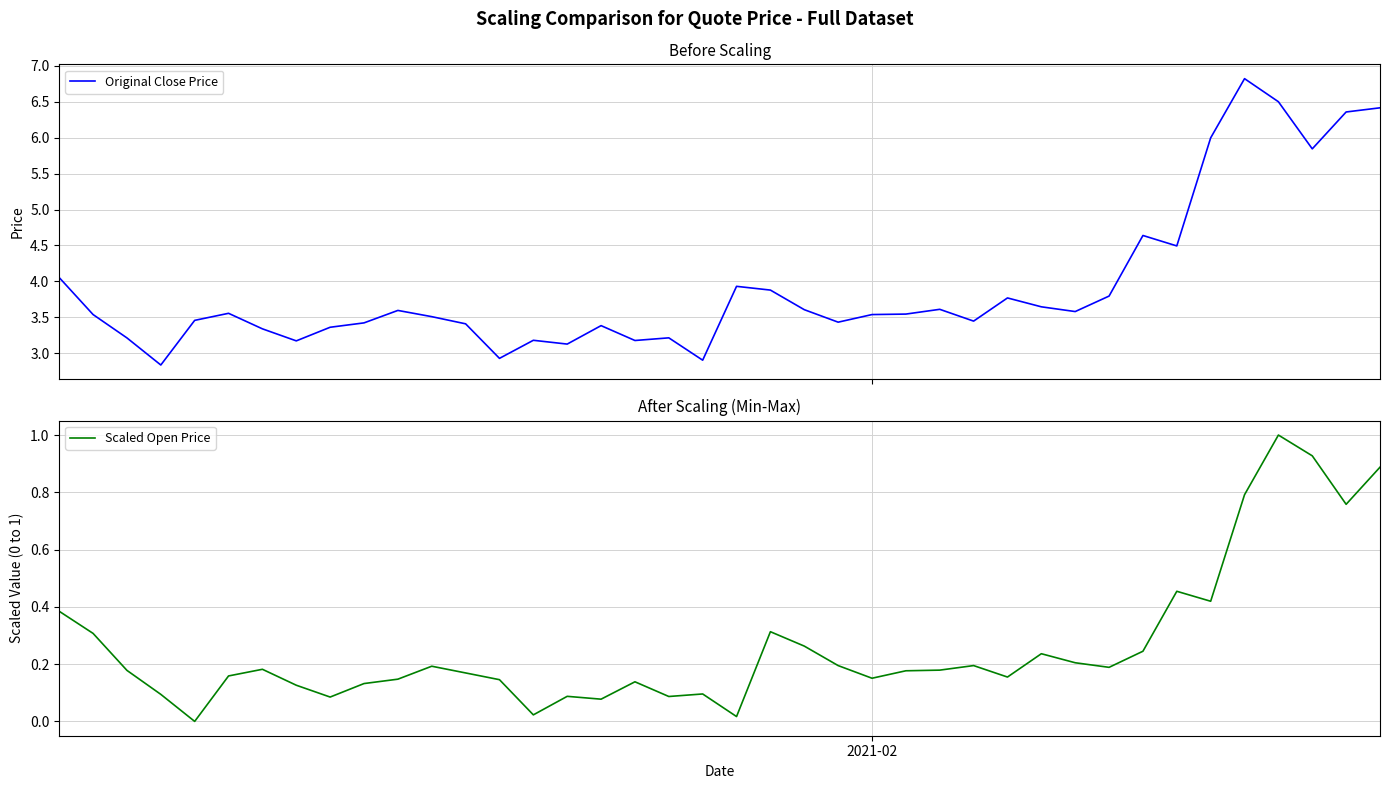

What is the highest value of the Original Close Price series?

6.8